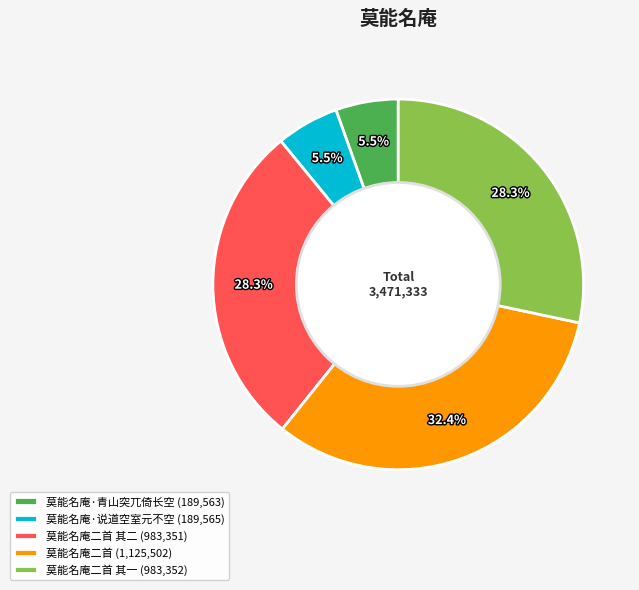

Which category has the biggest portion of the pie?

莫能名庵二首 (1,125,502)